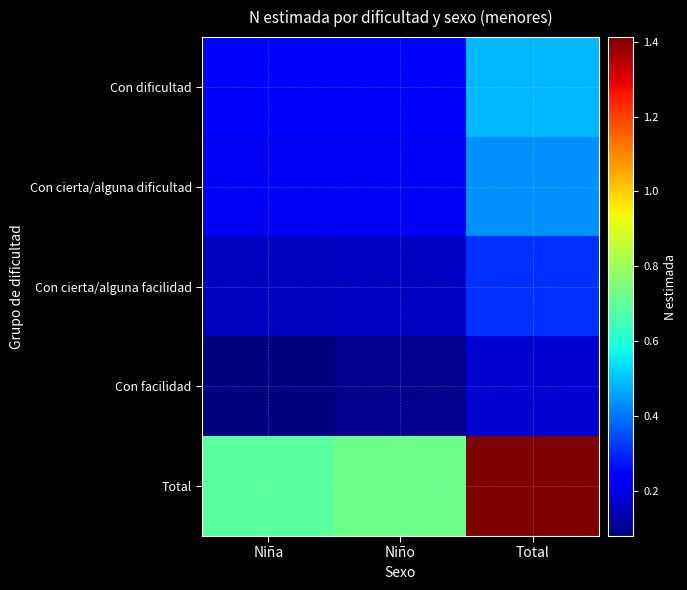

Rank the series at Total from highest to lowest value.

Total, Con dificultad, Con cierta/alguna dificultad, Con cierta/alguna facilidad, Con facilidad